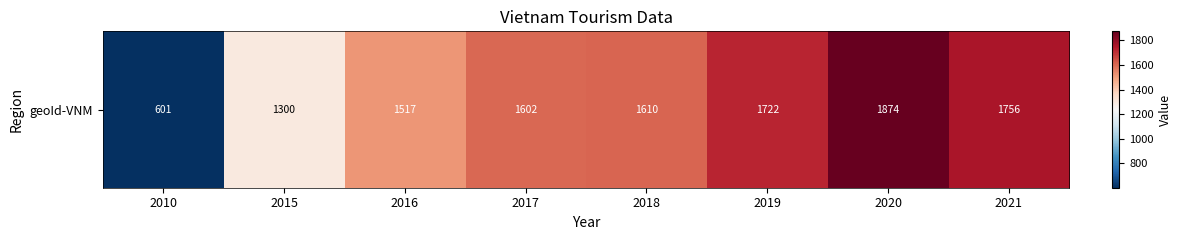

List the labels in order of value, smallest first.

2010, 2015, 2016, 2017, 2018, 2019, 2021, 2020